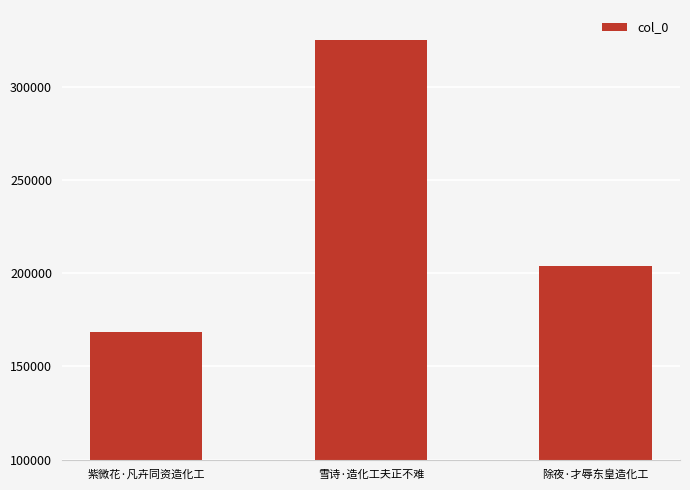

What is the difference between the values at 除夜·才辱东皇造化工 and 雪诗·造化工夫正不难?

121071